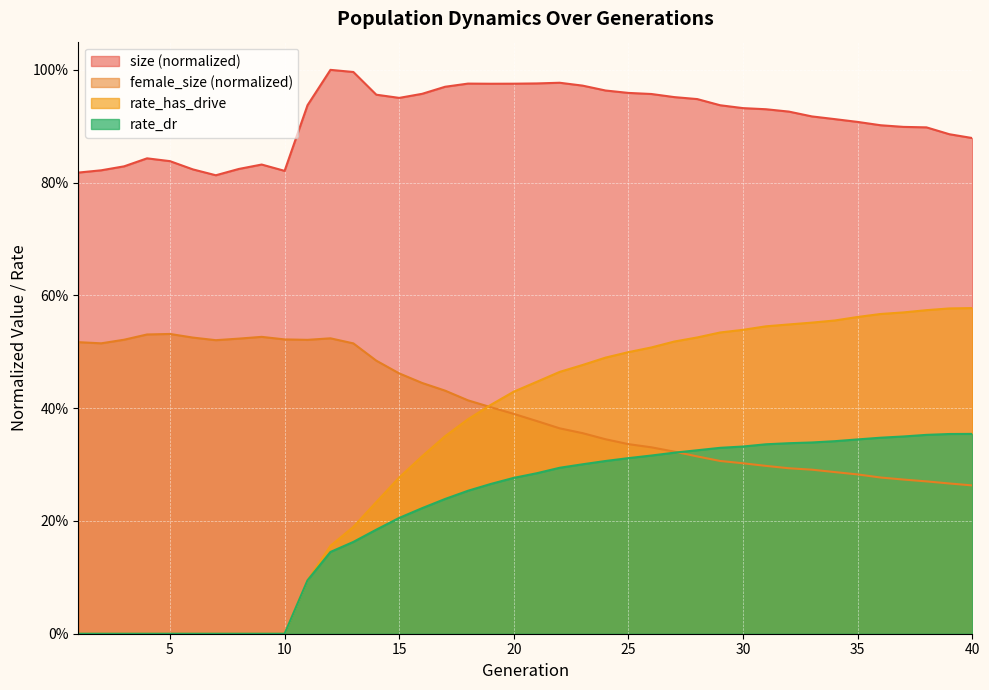

True or false: rate_dr has more than 0 interior local peaks.

False